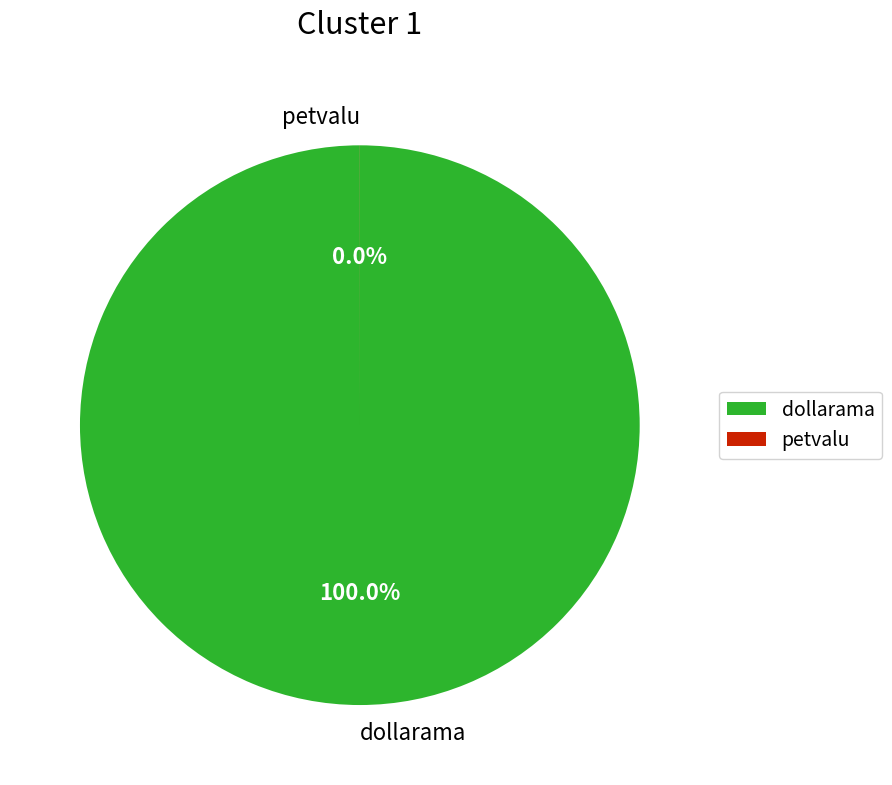

Rank the categories by value from highest to lowest.

dollarama, petvalu